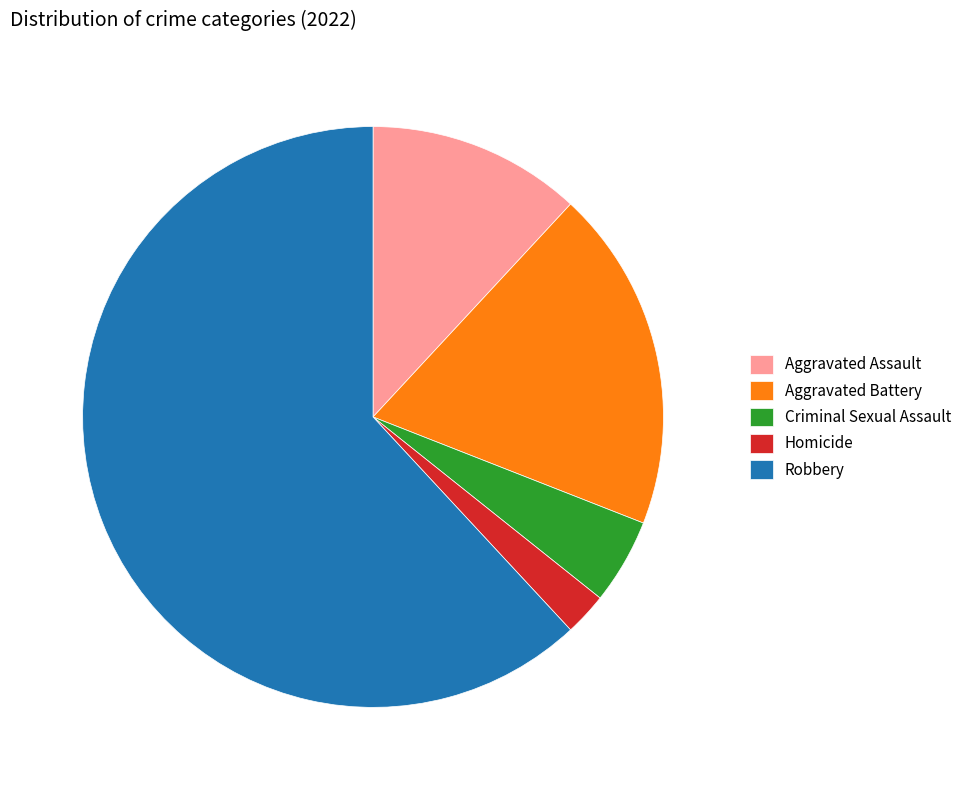

Is it true that Aggravated Assault is 1% of the pie?

False